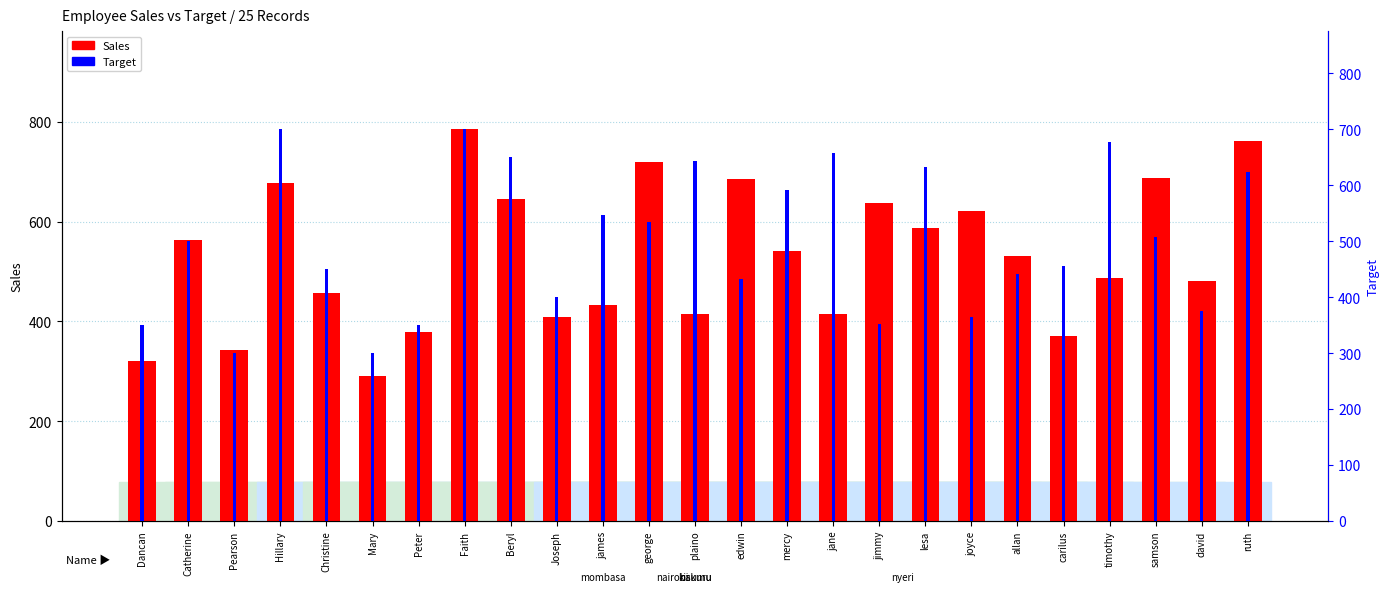

Which series changed the most between plaino and jimmy?

Target